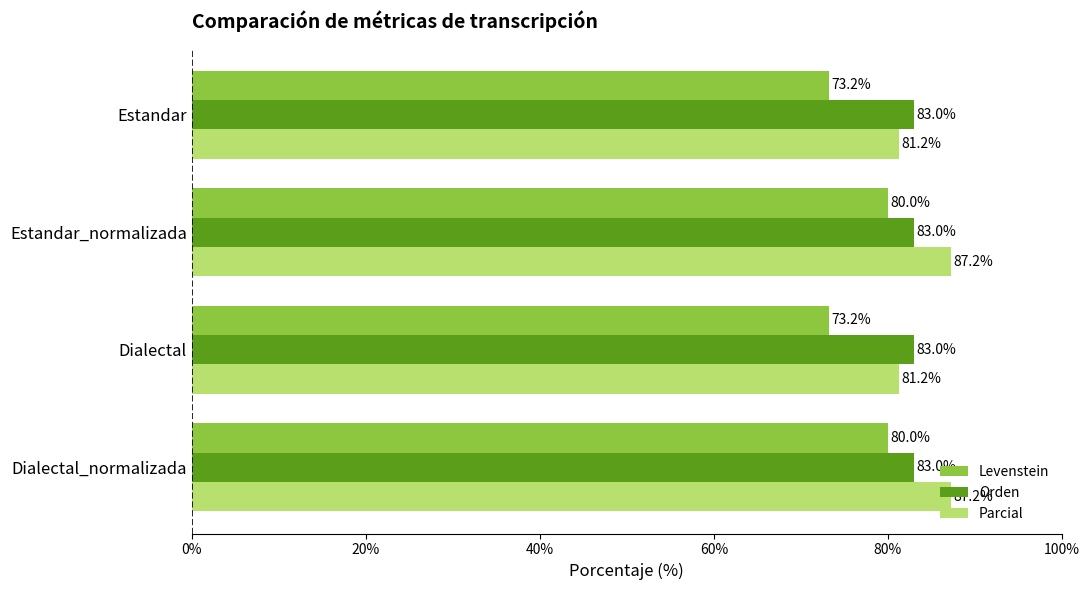

Which series has the widest spread of values?

Levenstein